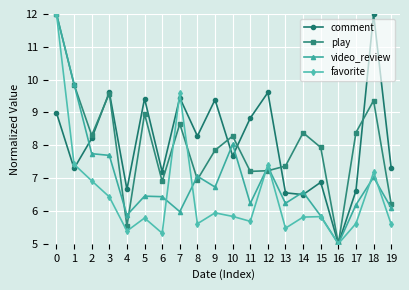

After their last crossing, which series has the higher values: comment or favorite?

comment